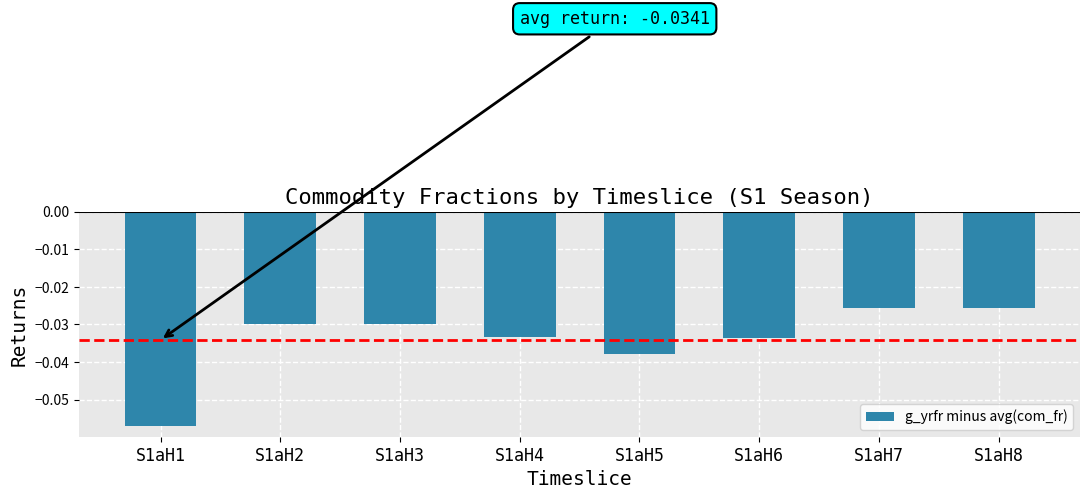

At which category does the chart reach its minimum across all series?

S1aH1